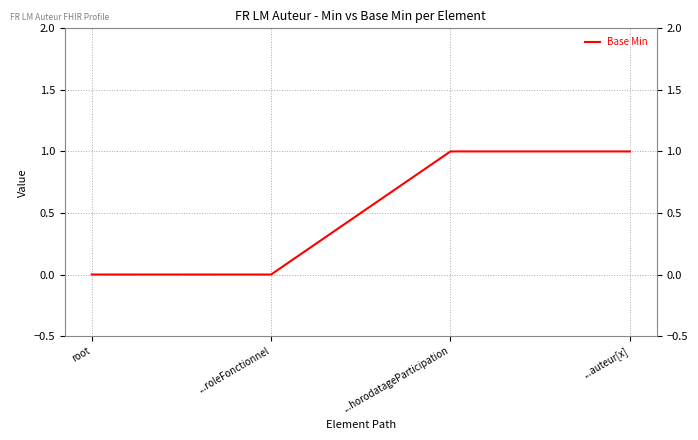

Between ...auteur[x] and ...roleFonctionnel, which is larger?

...auteur[x]